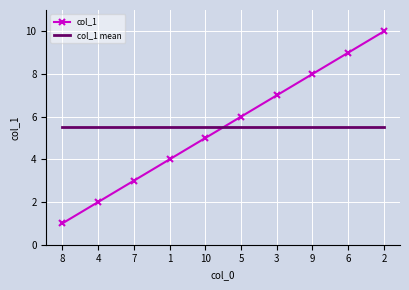

What is the sum of all col_1 mean values?

55.0